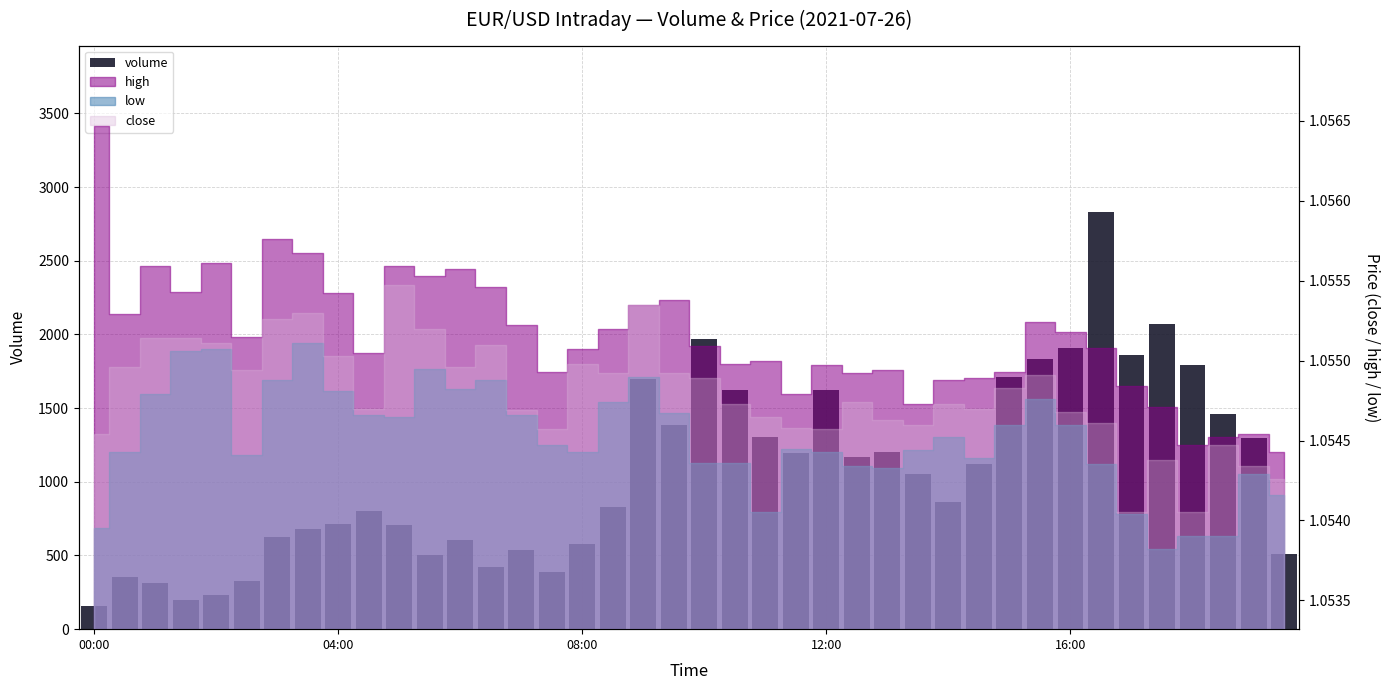

Approximately how many times larger is the value at 29 compared to 16?

1.9